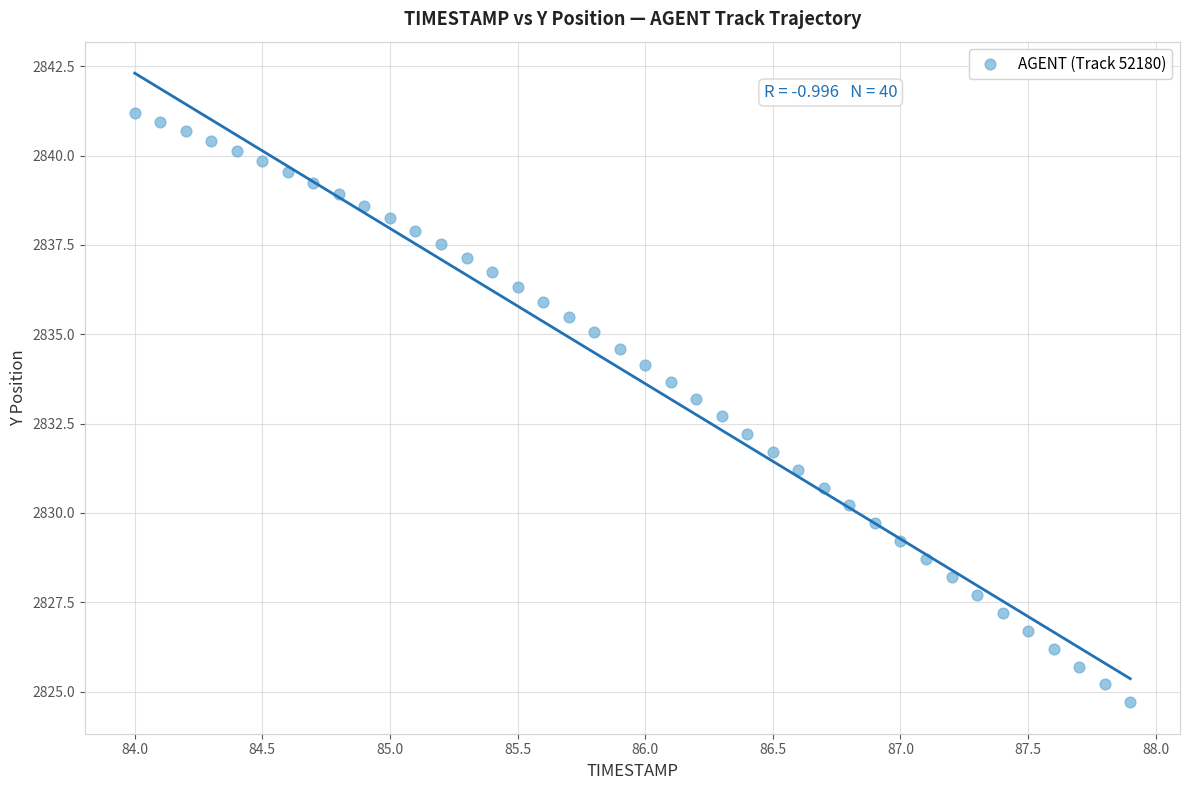

What is the range of Y values (max minus min)?

16.5